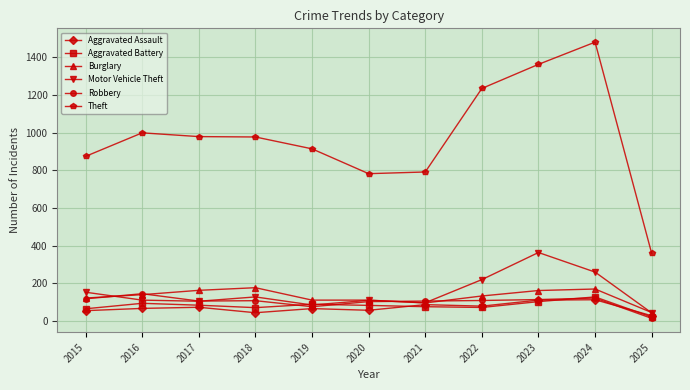

True or false: Aggravated Assault has a value of 66 at 2016.

True